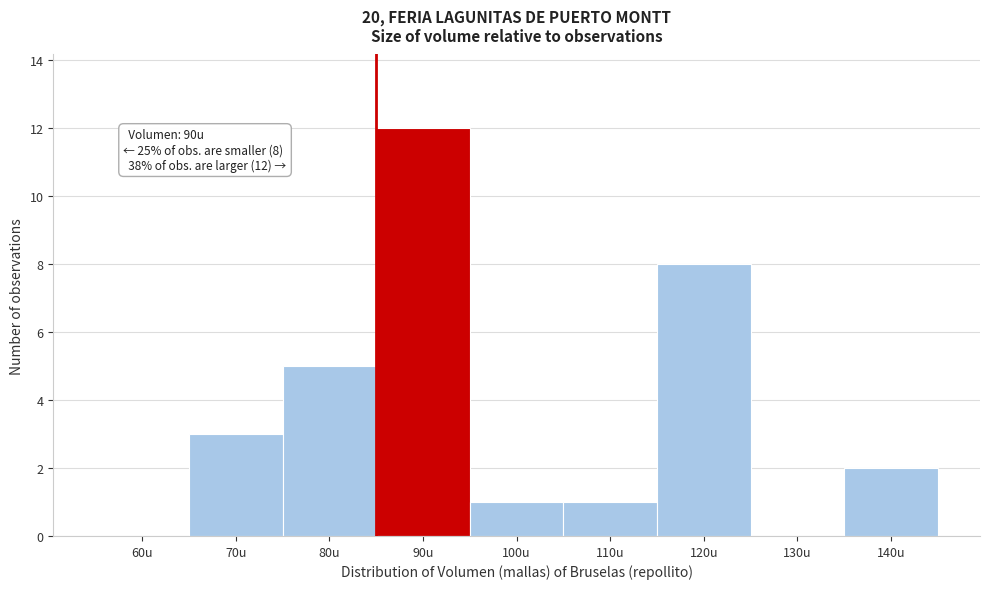

Reading right to left, list all the values displayed in this chart.

140u=2	130u=0	120u=8	110u=1	100u=1	90u=12	80u=5	70u=3	60u=0